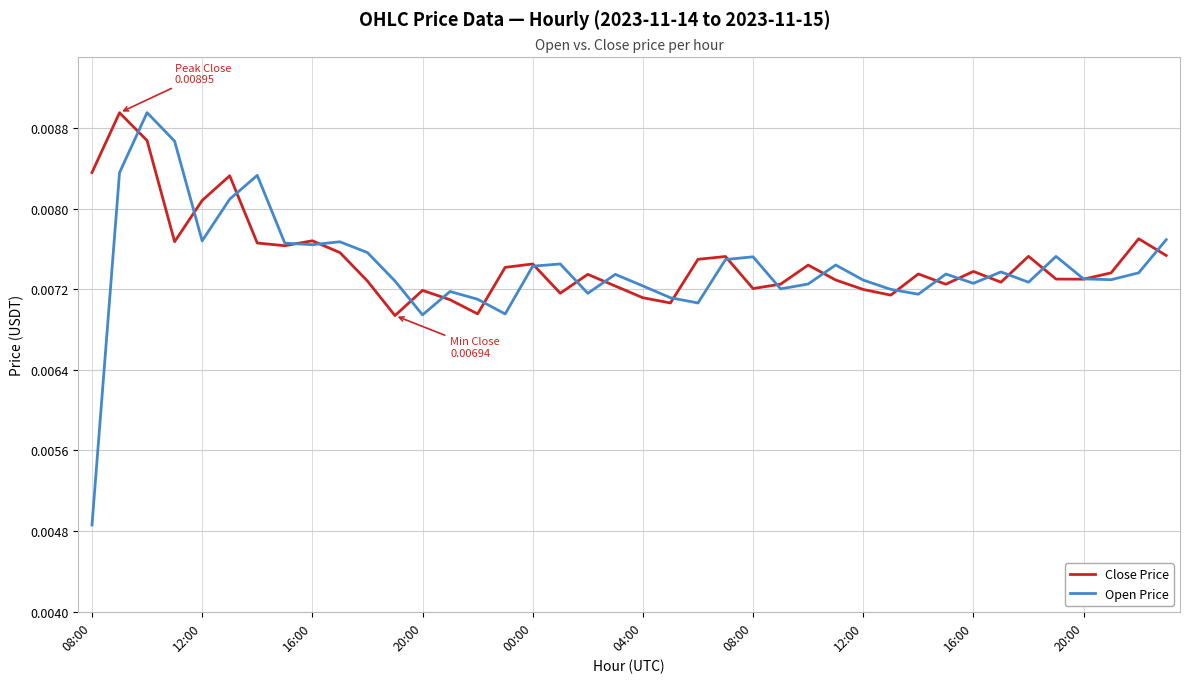

List the series in order of their overall mean, highest first.

Close Price, Open Price